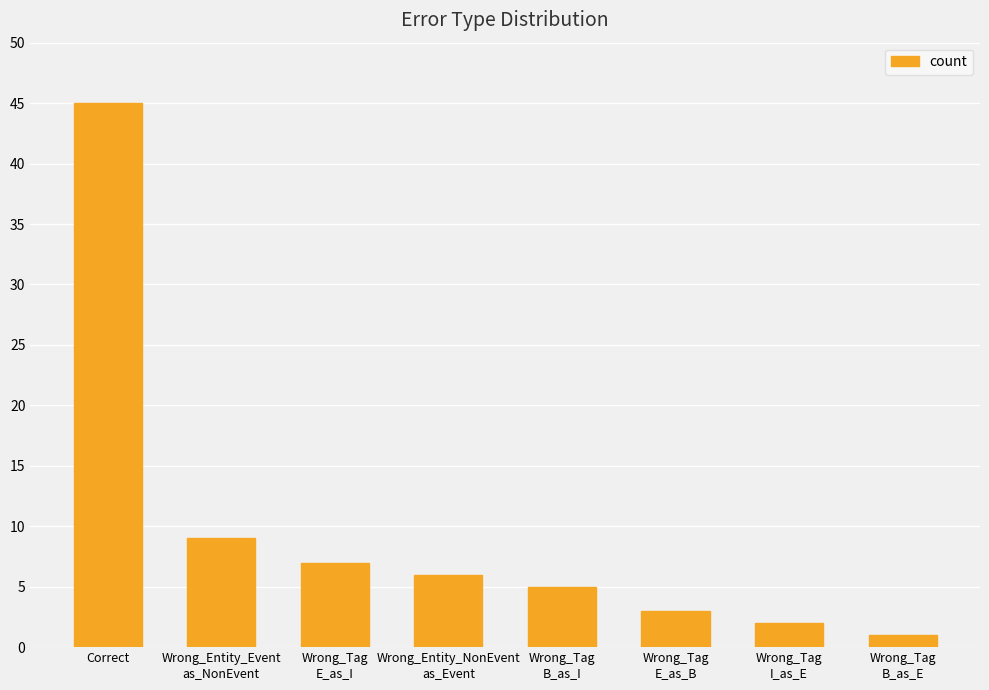

Reading left to right, what are all the values shown in this chart?

Correct=45	Wrong_Entity_Event
as_NonEvent=9	Wrong_Tag
E_as_I=7	Wrong_Entity_NonEvent
as_Event=6	Wrong_Tag
B_as_I=5	Wrong_Tag
E_as_B=3	Wrong_Tag
I_as_E=2	Wrong_Tag
B_as_E=1